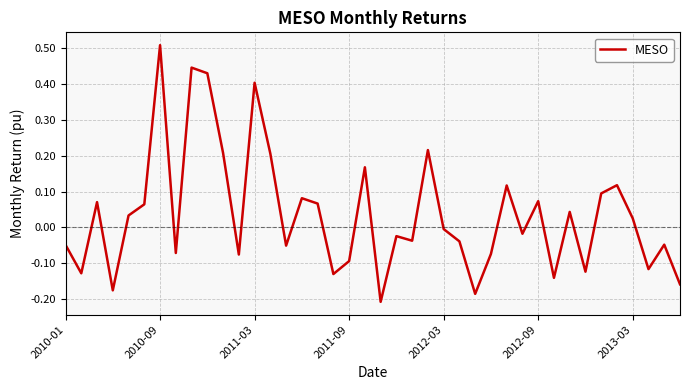

What is the difference between the maximum and minimum values?

0.7